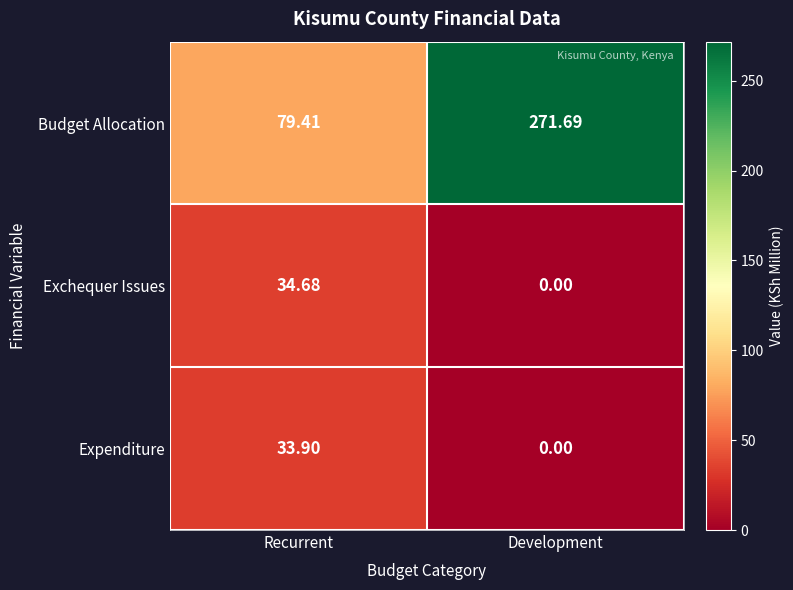

Which category has the lowest value across all series?

Development